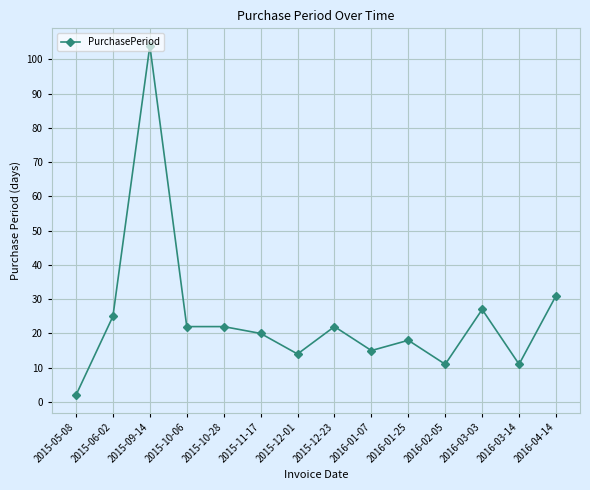

True or false: the data shows 31 at 2016-04-14.

True